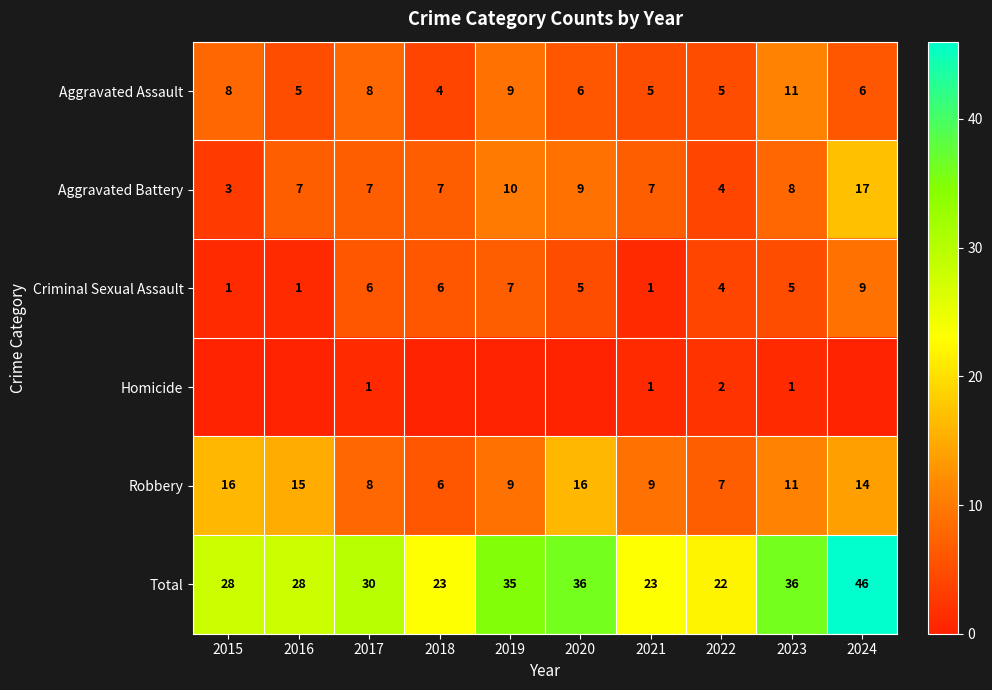

Where does the Robbery series first go above 11?

2015